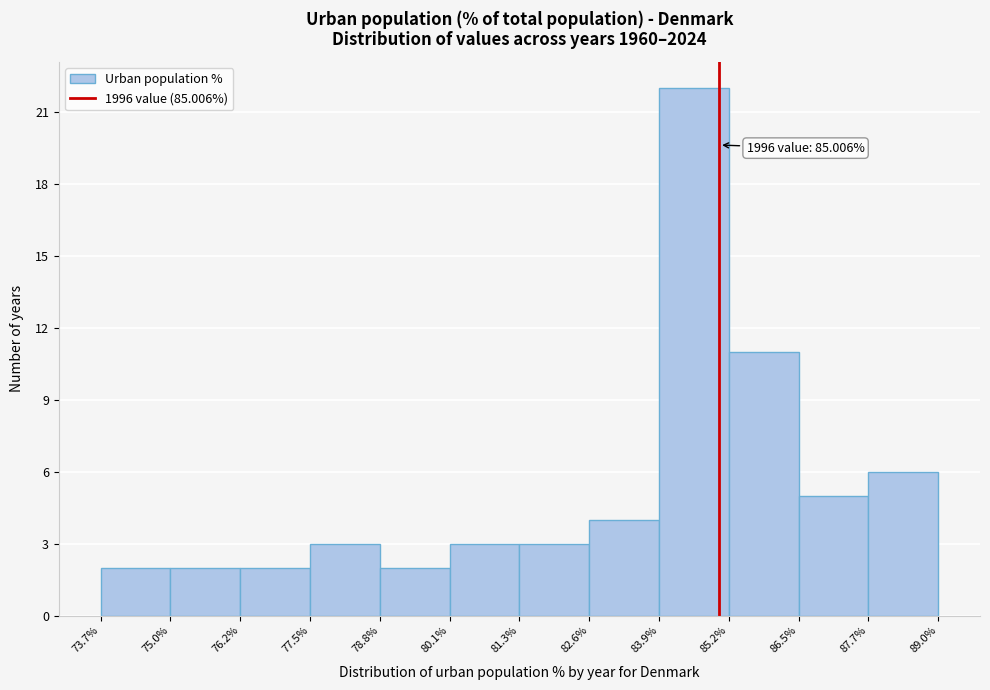

Which range on the x-axis has the tallest bar?

83.9% to 85.2%